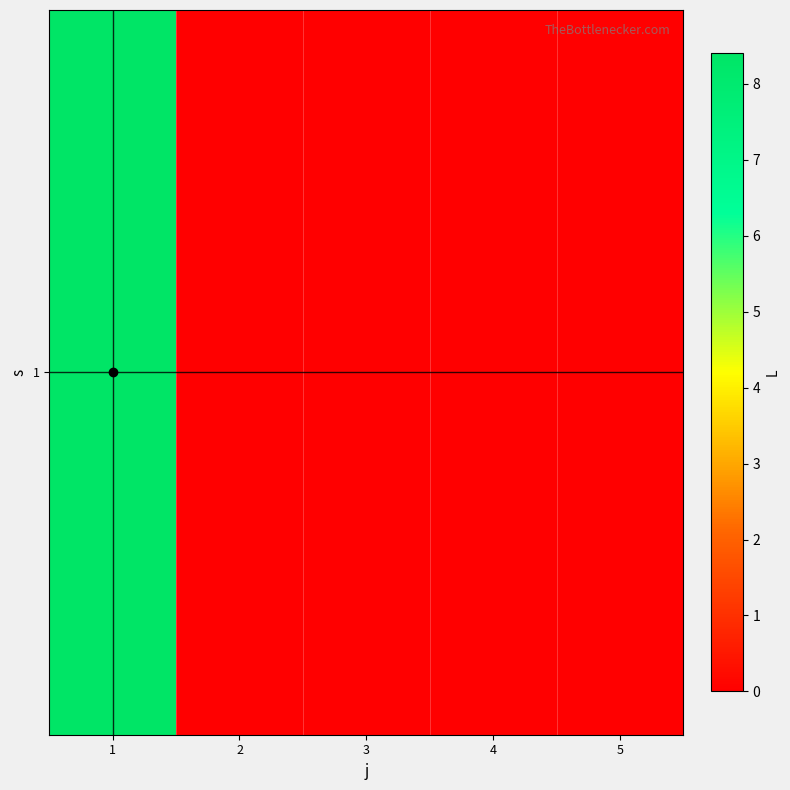

Reading right to left, extract all data points from this chart.

5=0.0	4=0.0	3=0.0	2=0.0	1=8.4